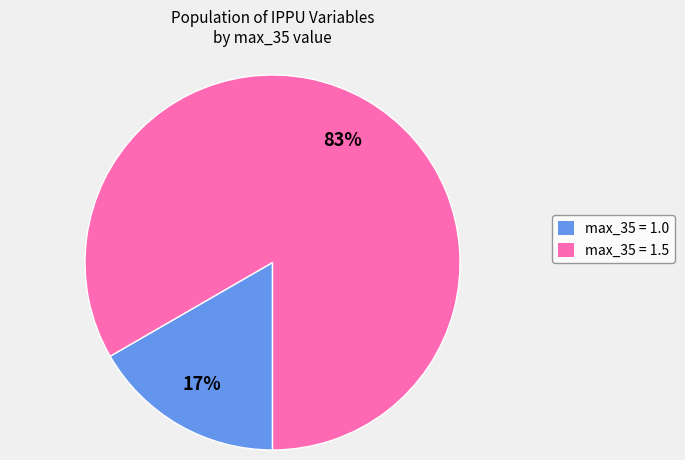

What is the largest slice in the pie chart?

max_35 = 1.5